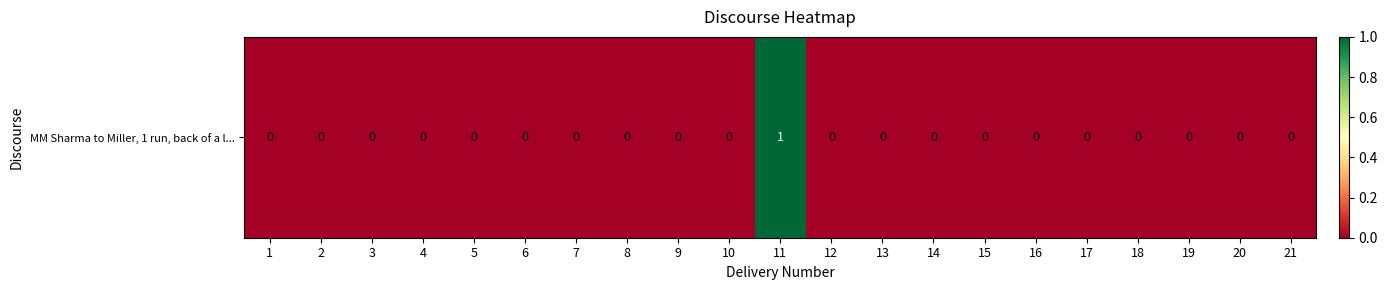

At which category does the chart reach its minimum across all series?

1